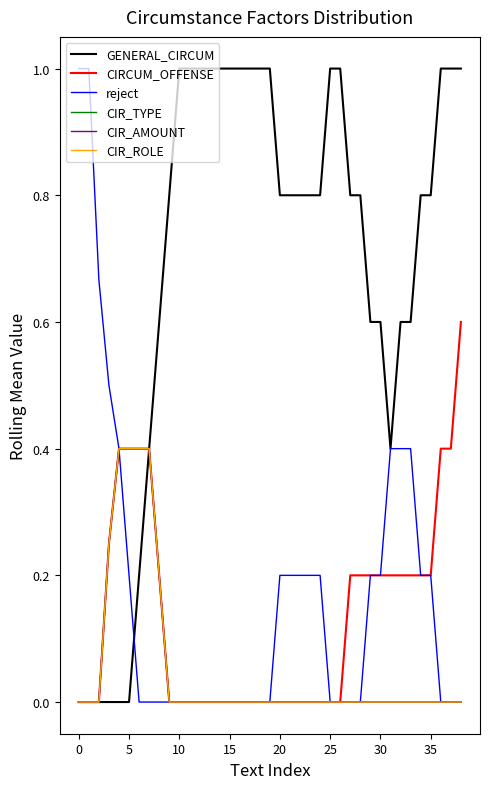

True or false: CIRCUM_OFFENSE has more than 0 interior local peaks.

False